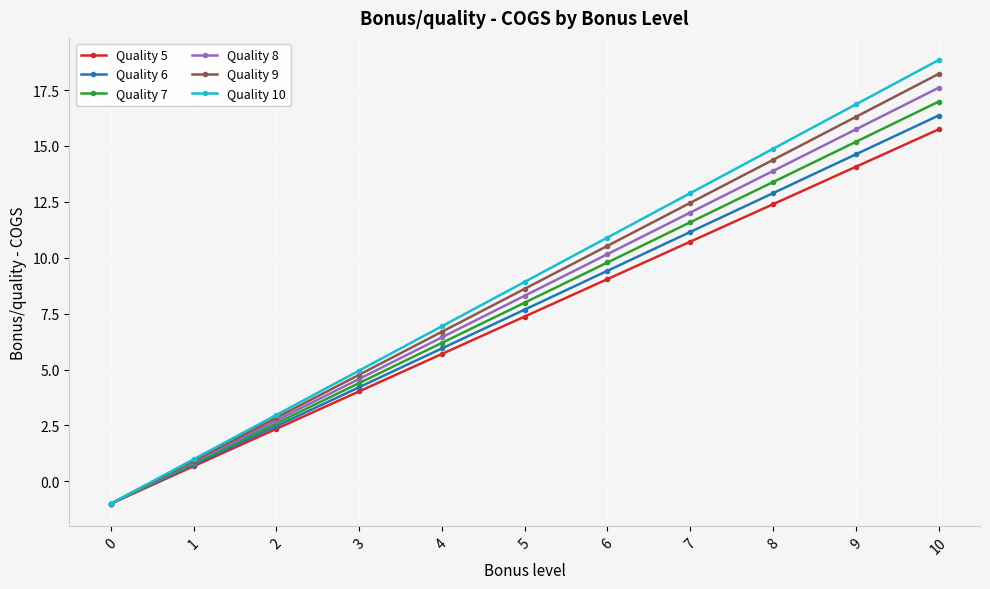

Between 5 and 8, which series saw the biggest shift?

Quality 10